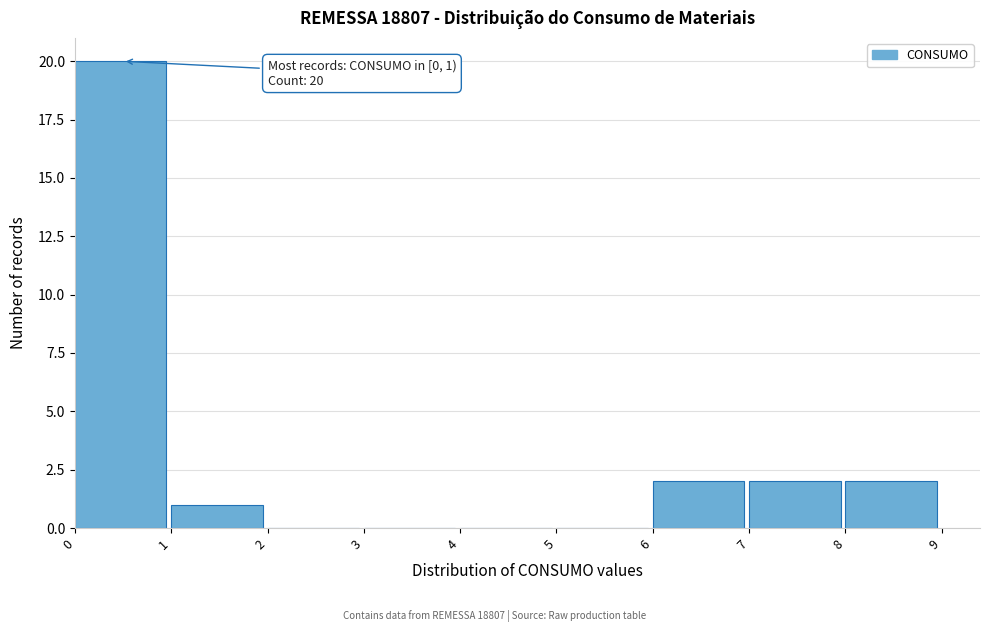

Which range on the x-axis has the tallest bar?

0 to 1